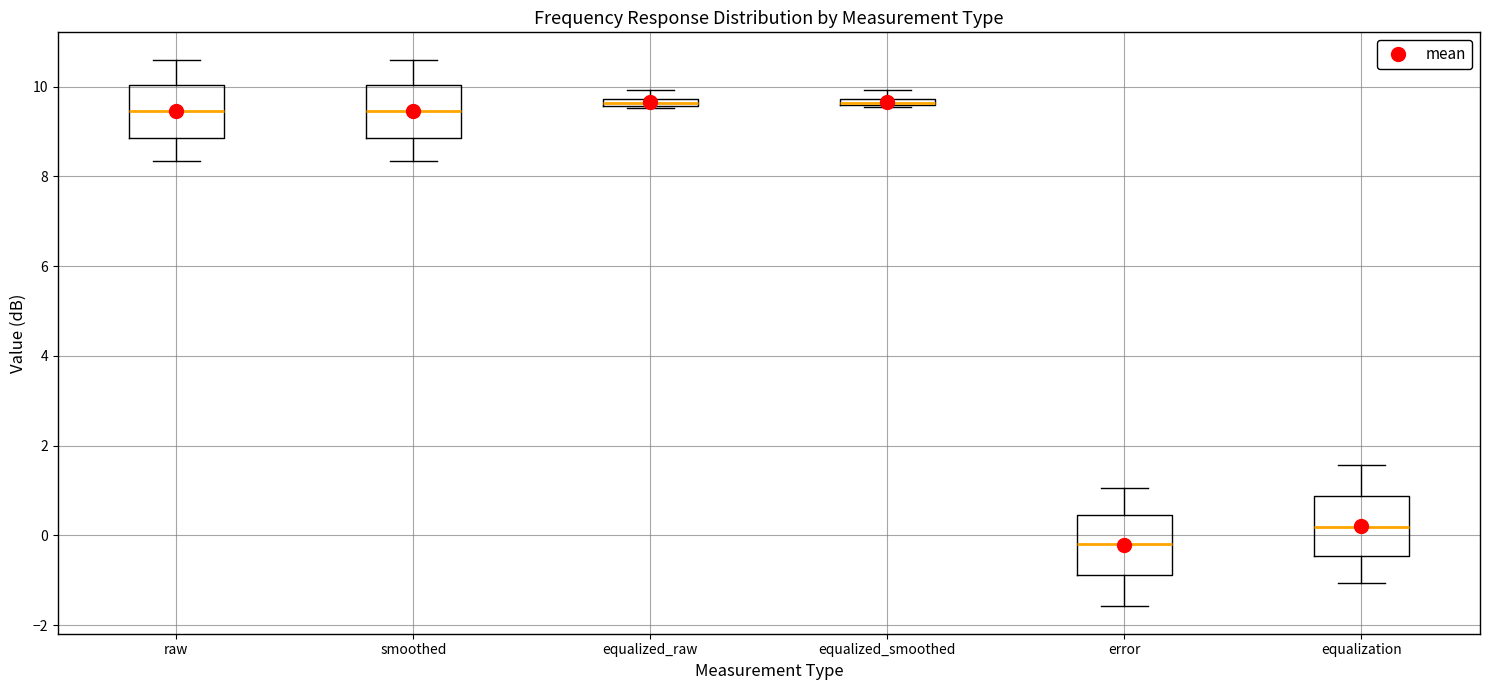

Where does the upper whisker of the box for error end on the y-axis? The values are not printed on the chart, so give them approximately, as read against the axis.

1.0